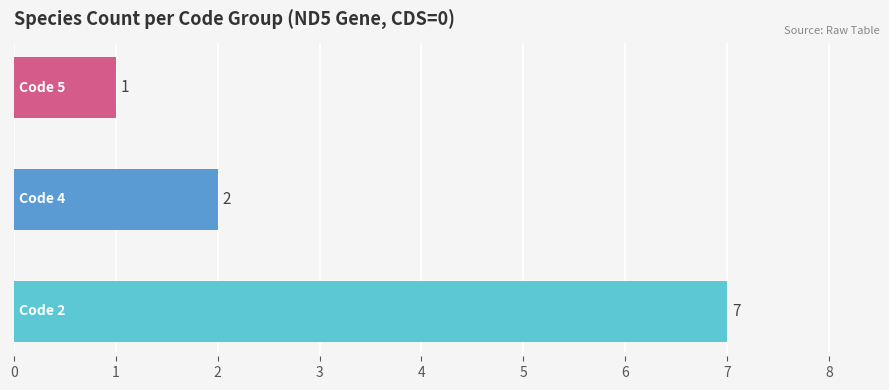

What is the sum of all values?

10